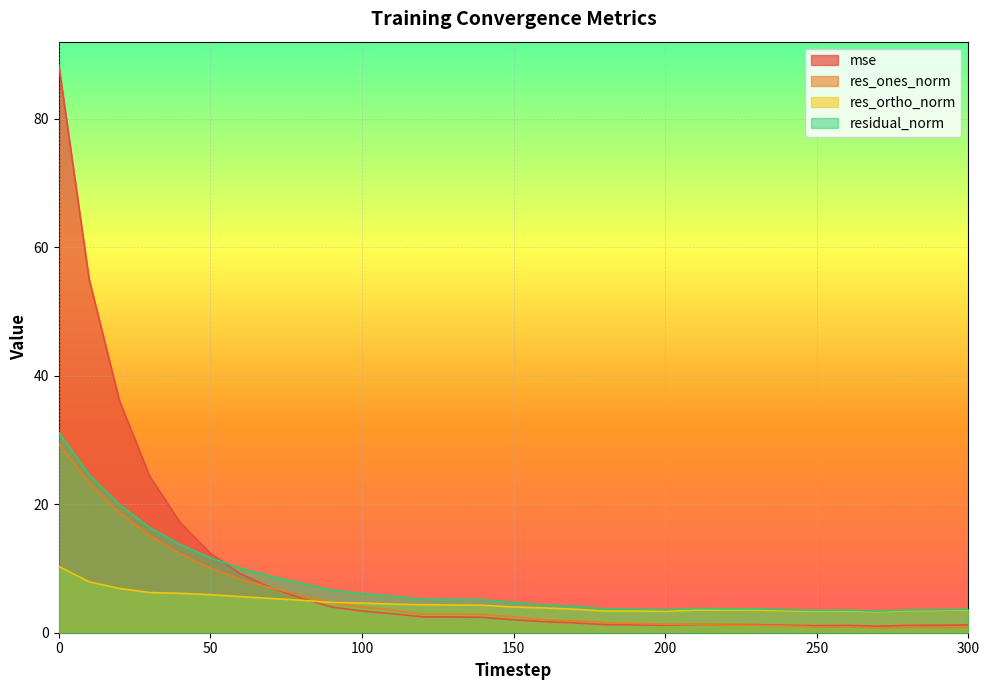

At how many categories does at least one series exceed 27?

3